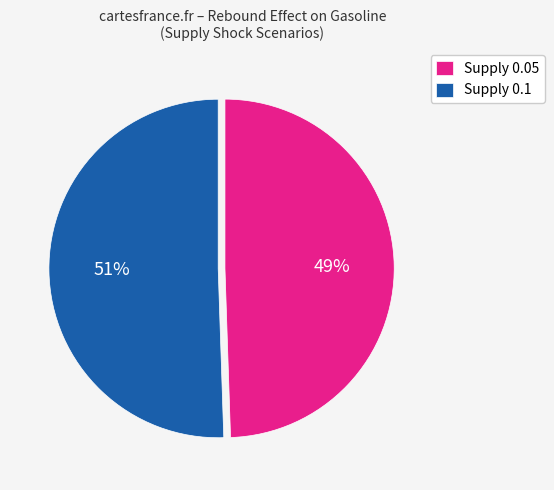

Which slice represents more than half of the pie?

Supply 0.1